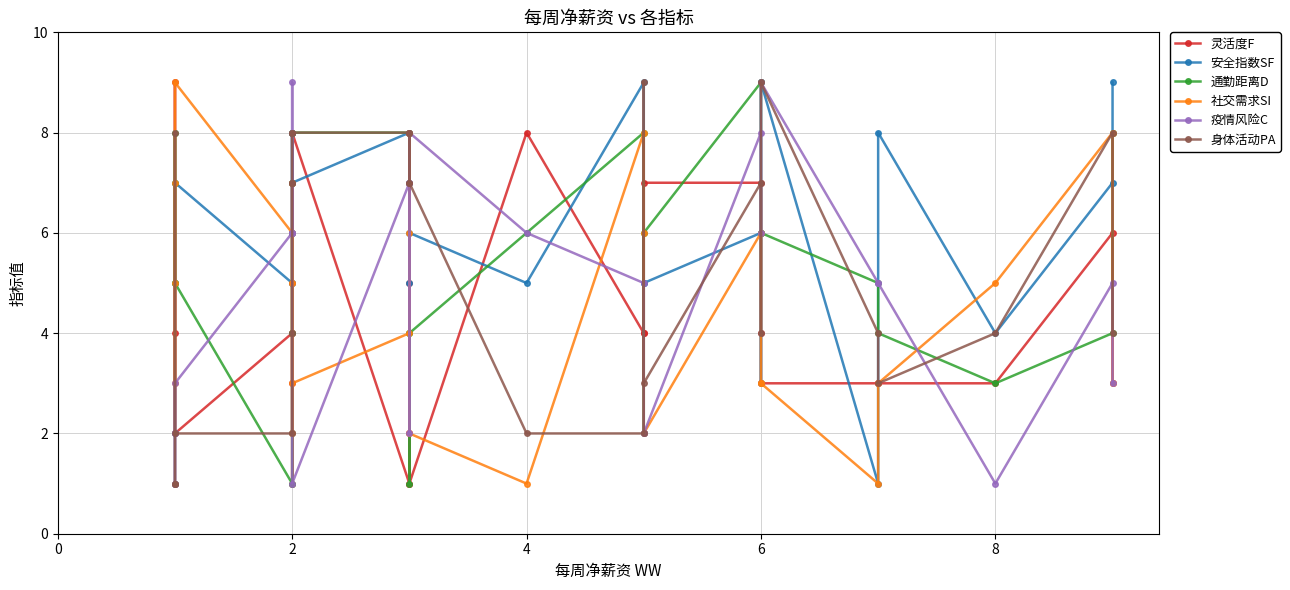

True or false: 通勤距离D has a value of 6 at 24.

False